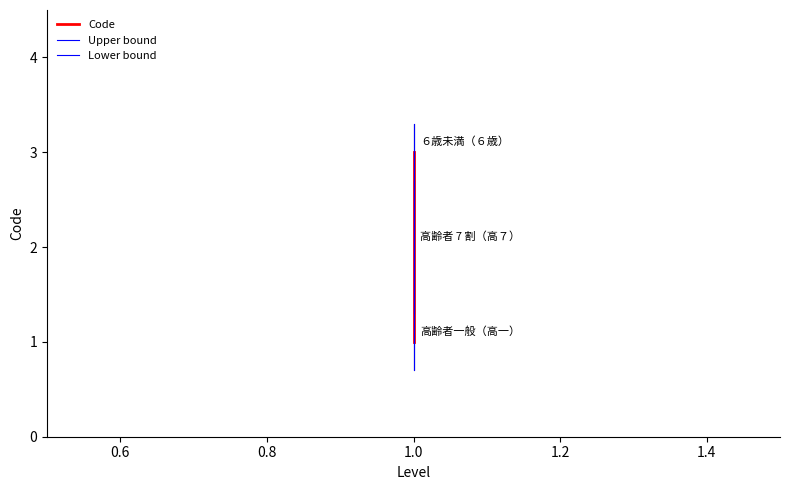

How many series are shown in this chart?

3